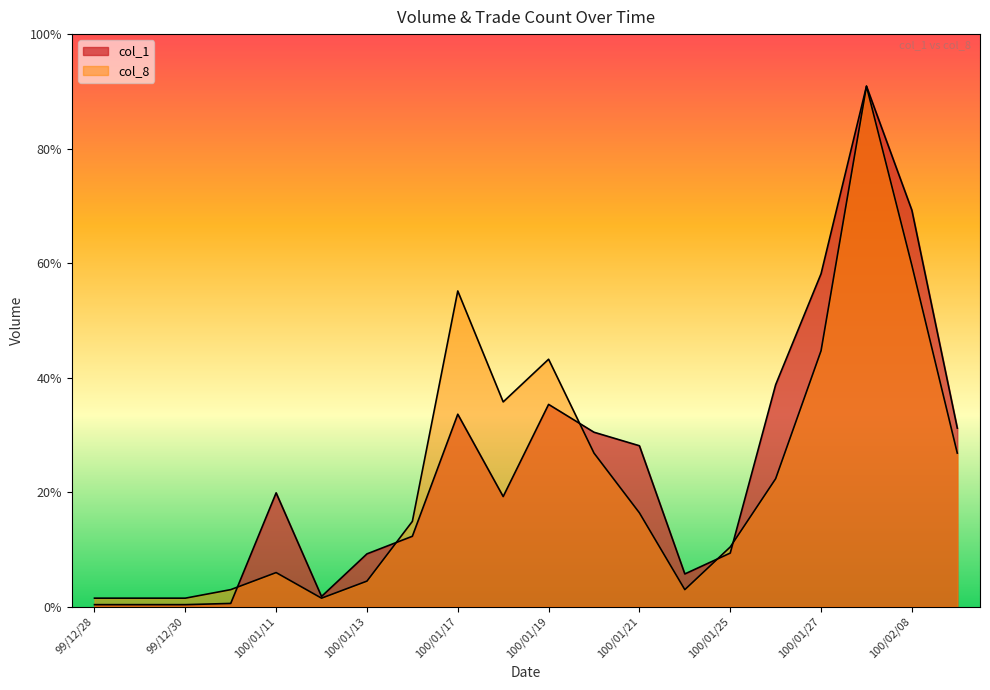

Where does the col_1 series first go above 278000?

100/01/17